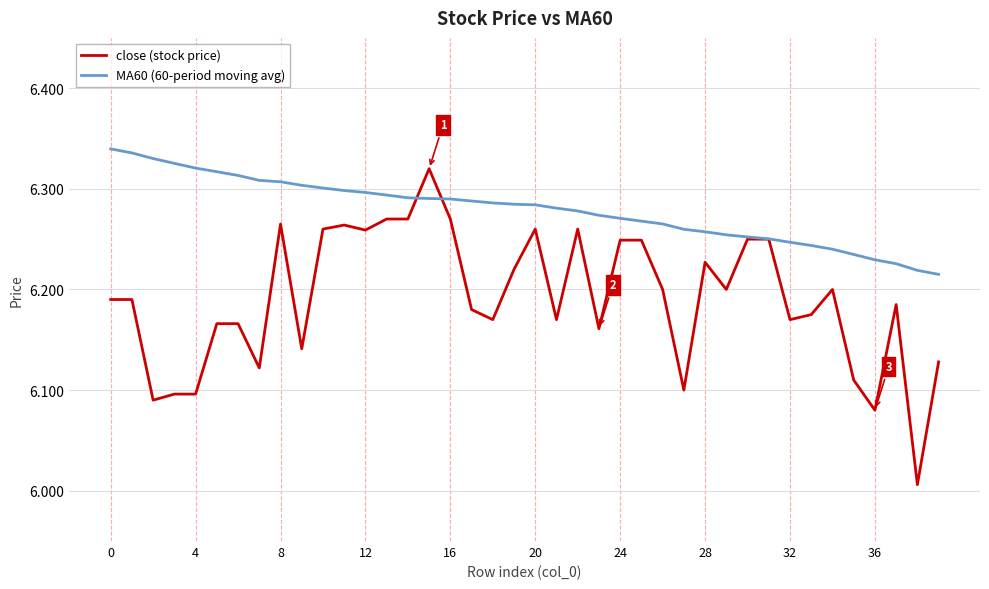

List the series in order of their overall mean, lowest first.

close (stock price), MA60 (60-period moving avg)